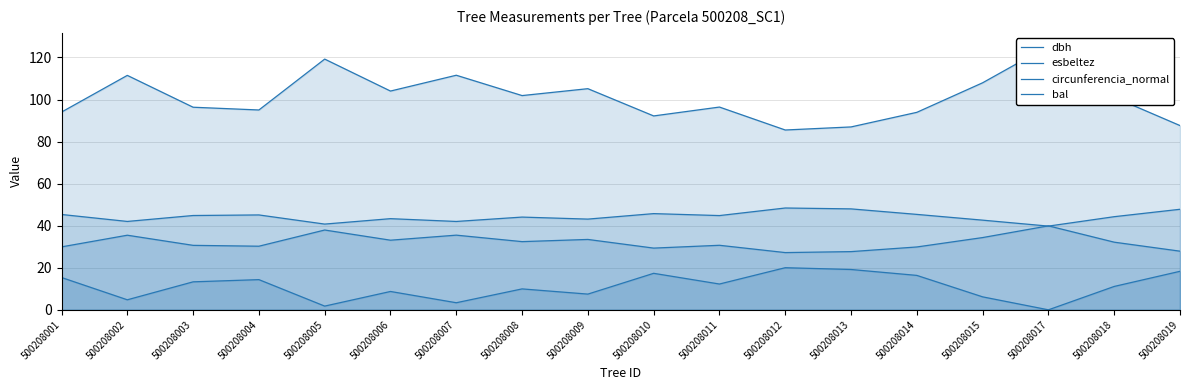

Which label corresponds to the largest value in the chart?

500208017